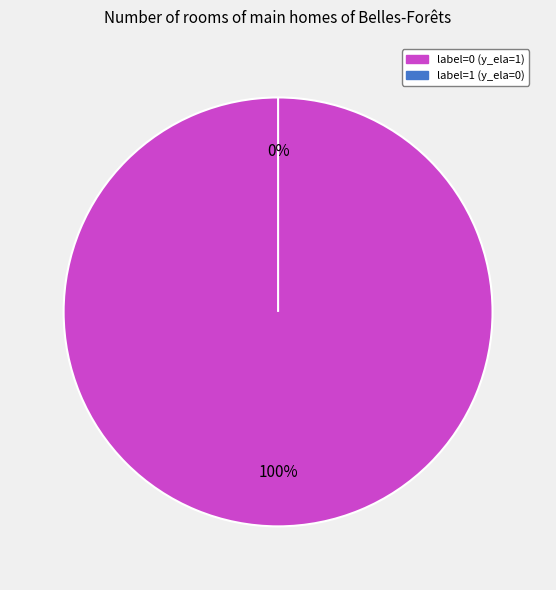

Does 1 account for over 50% of the chart?

No